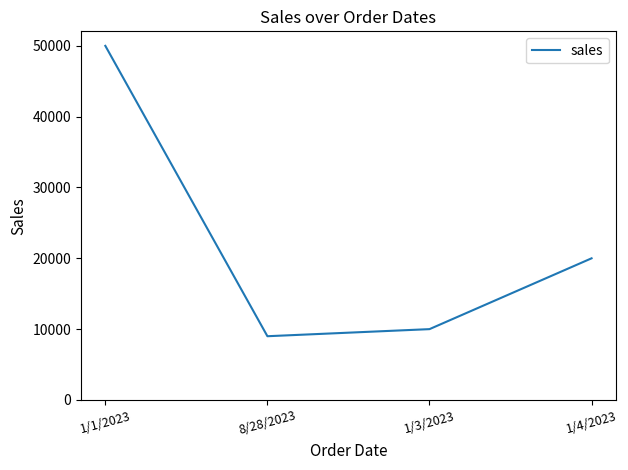

Which has a higher value, 1/1/2023 or 8/28/2023?

1/1/2023